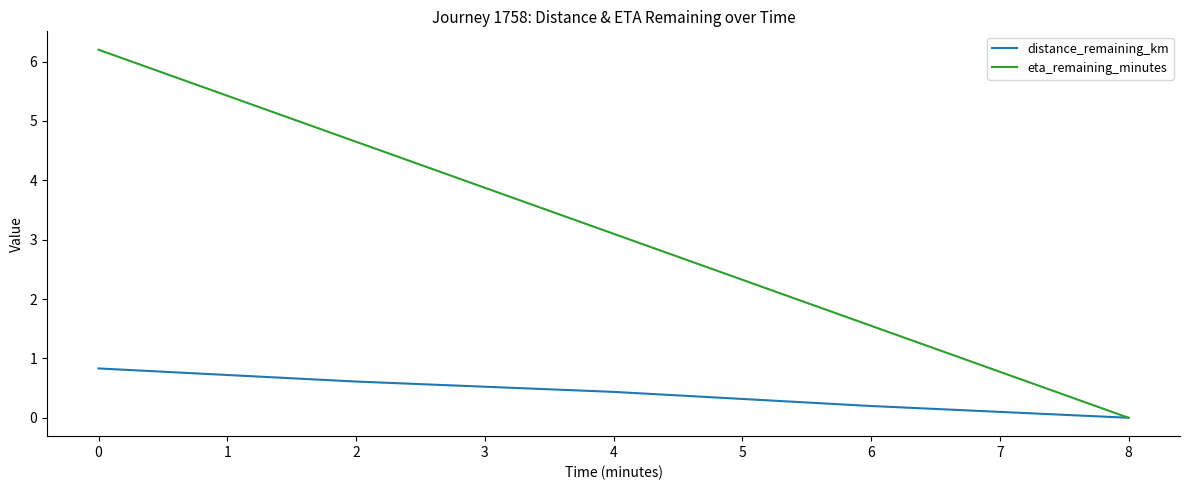

What is the spread (max minus min) of values at 0?

5.4